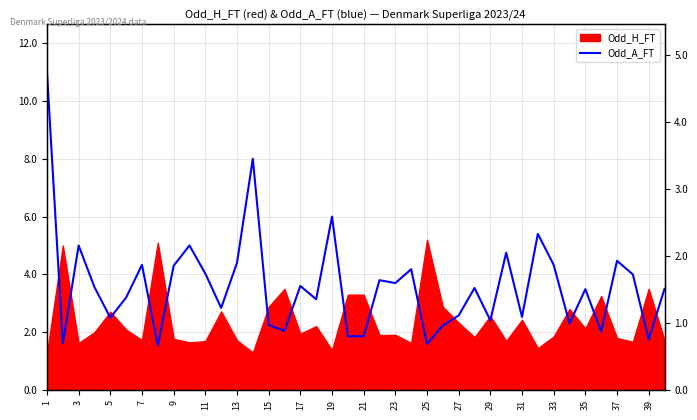

True or false: the data shows 1.2 at 15.

False